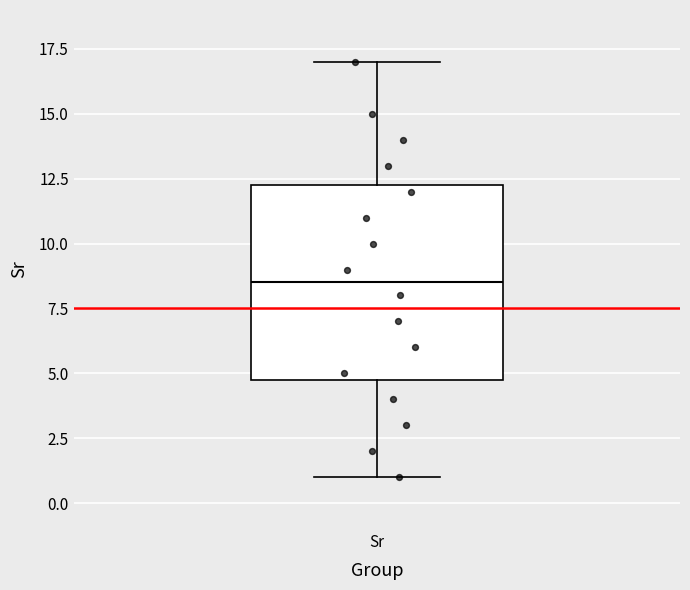

Where does the upper whisker of the box for Sr end on the y-axis? The values are not printed on the chart, so give them approximately, as read against the axis.

17.0